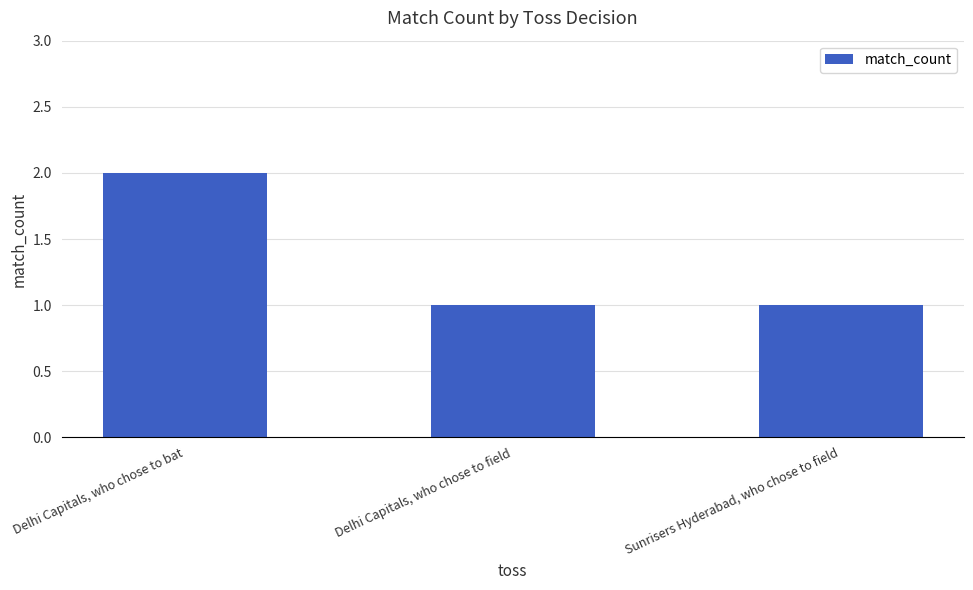

The value at Sunrisers Hyderabad, who chose to field is 1. True or false?

True